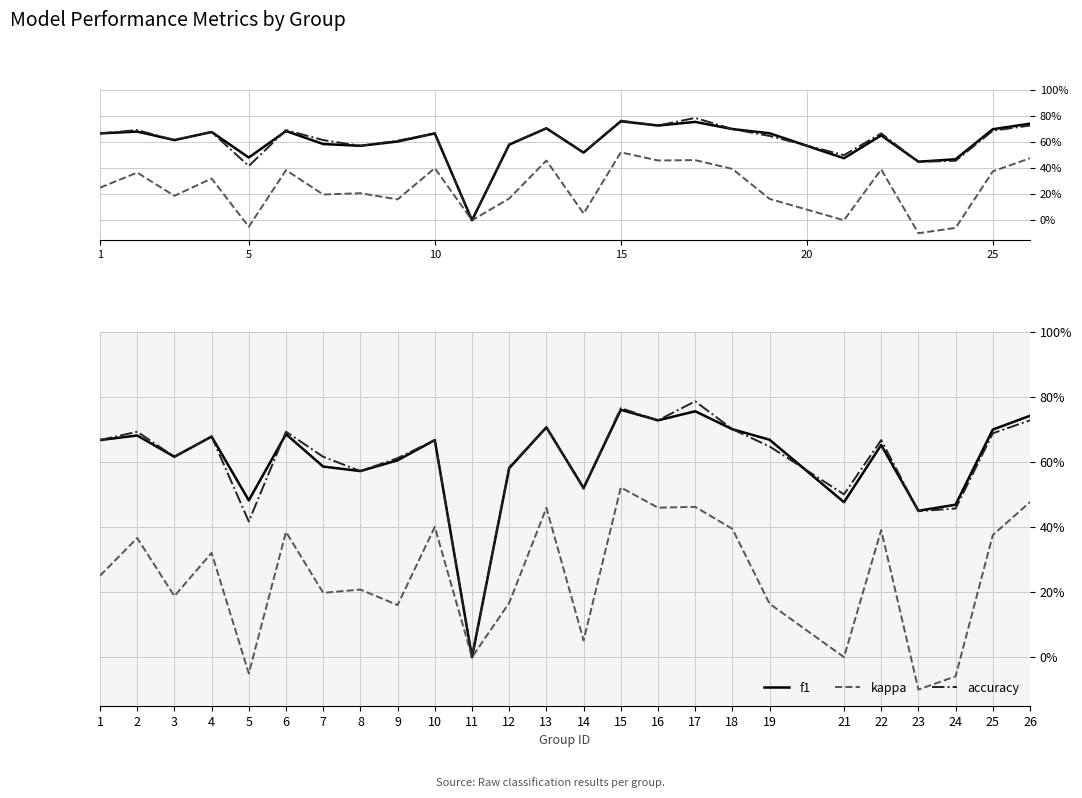

In f1, how many points are lower than both neighbors (excluding endpoints)?

8